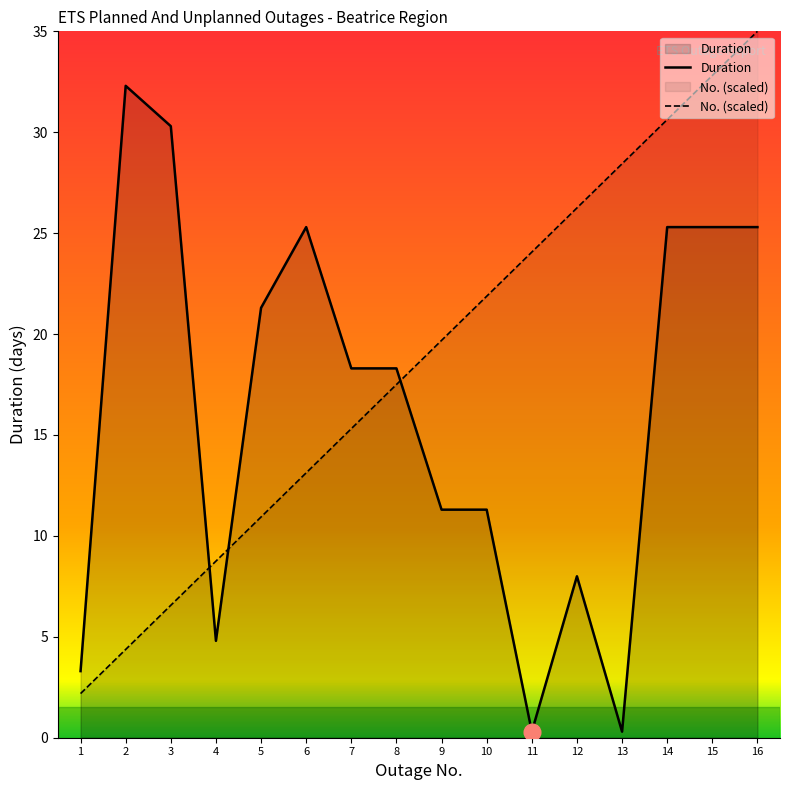

At which label does Duration first exceed 18?

2